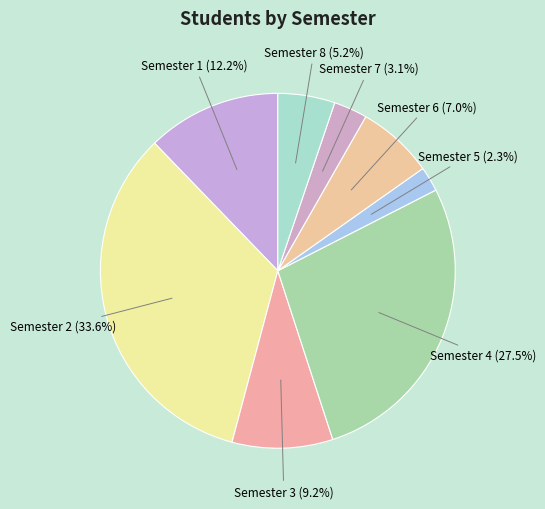

Does Semester 2 represent more than half of the total?

No